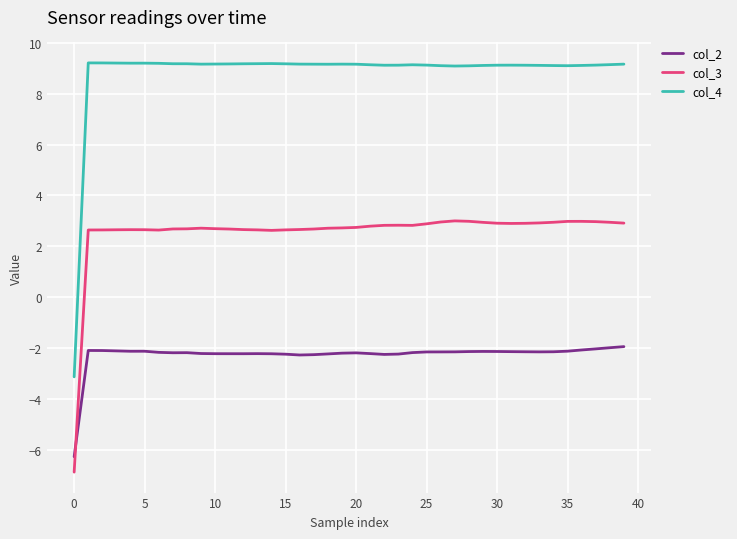

What are all the series names shown in the legend?

col_2, col_3, col_4